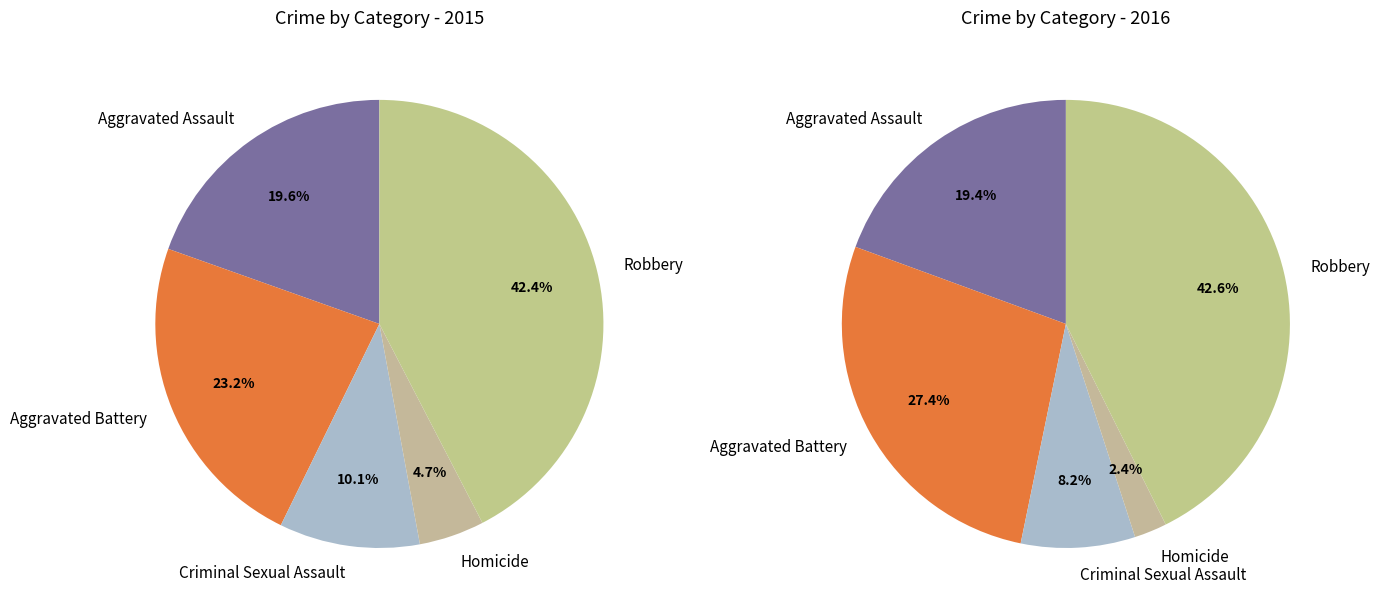

Count the number of slices in the pie.

5